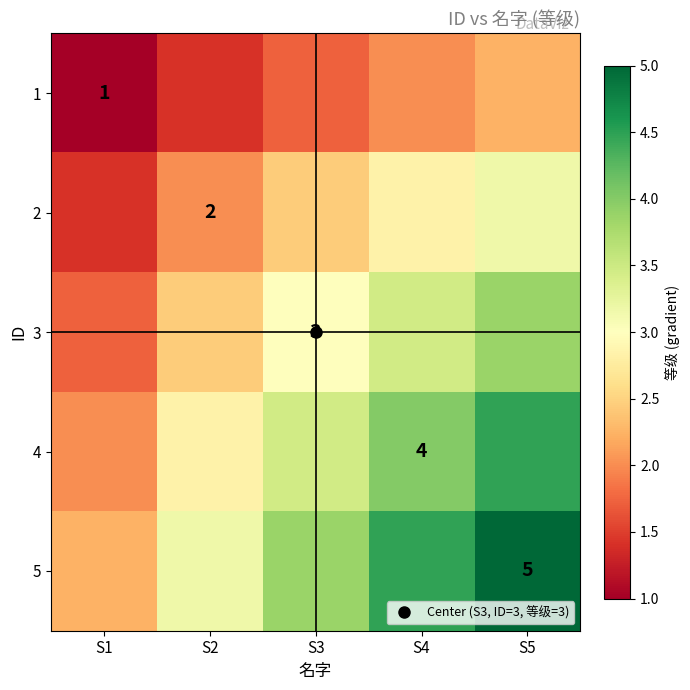

At which category does the chart reach its minimum across all series?

S1